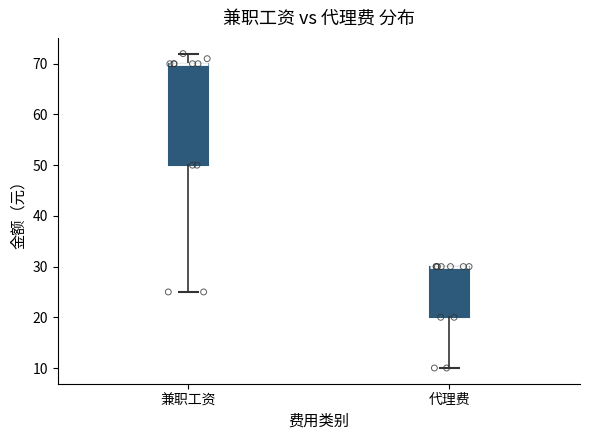

Where is the upper edge of the box for 兼职工资 on the y-axis? The values are not printed on the chart, so give them approximately, as read against the axis.

70